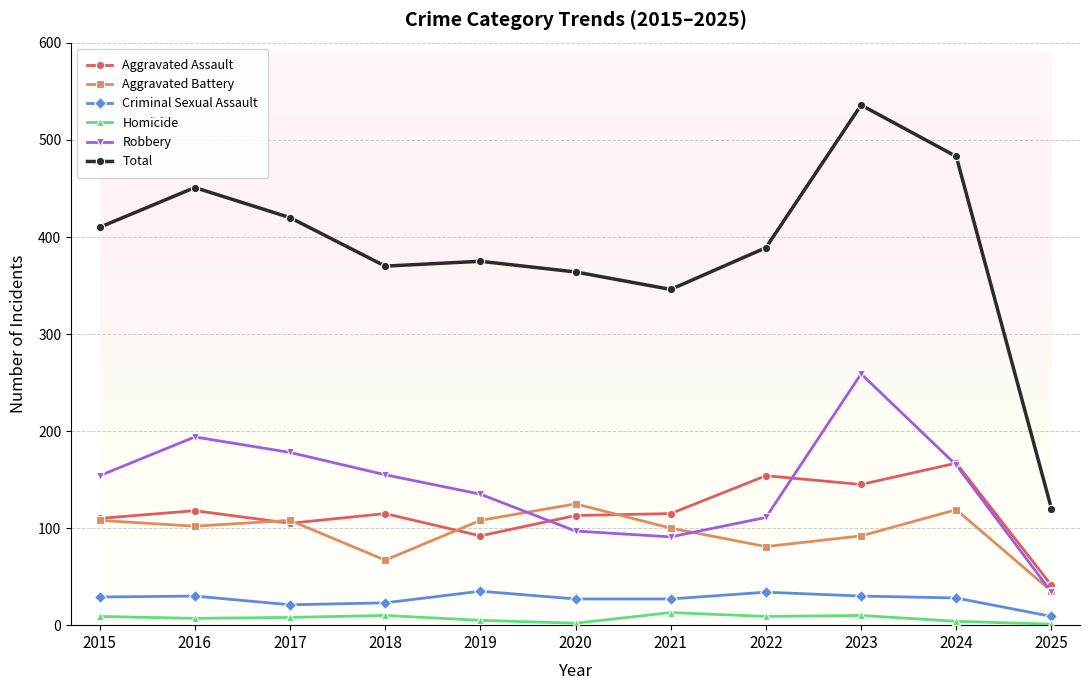

Where is Total nearest to the value 328?

2021